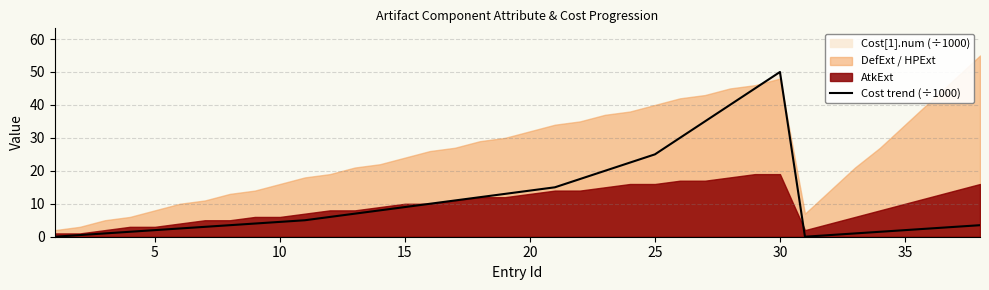

Where is the data nearest to the value 25?

24